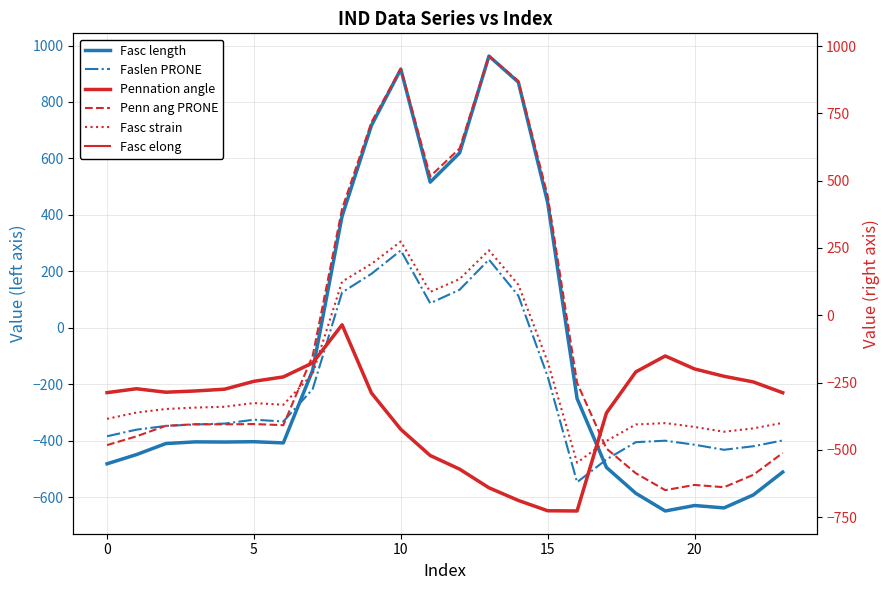

Does the chart display data point markers on the line(s)?

No